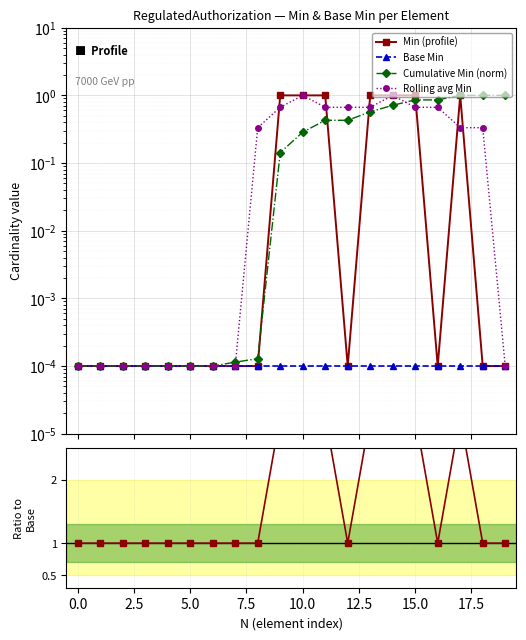

At how many categories does at least one series exceed 0?

20